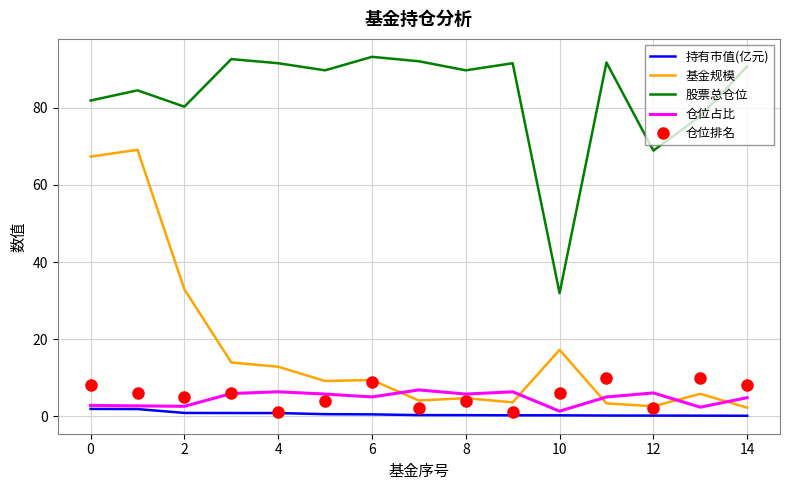

What is the difference between the maximum and minimum values in the 仓位排名 series?

9.0